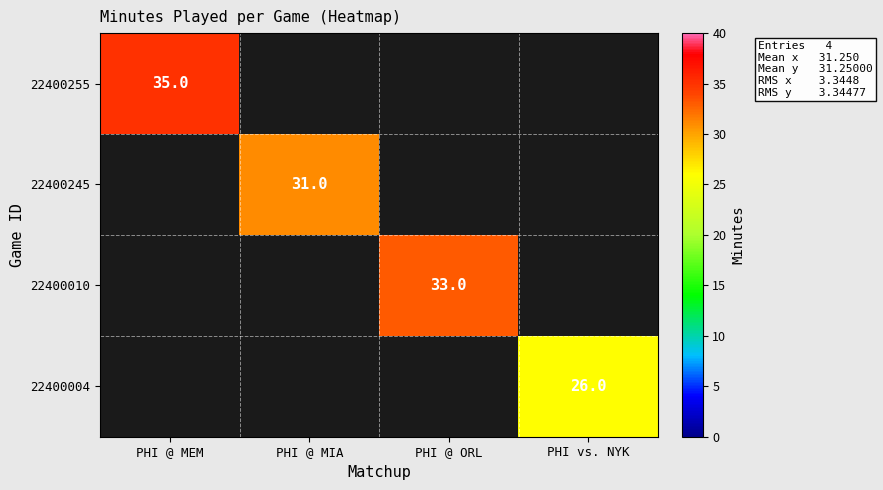

The 22400255 series shows 19 at PHI @ MEM. True or false?

False